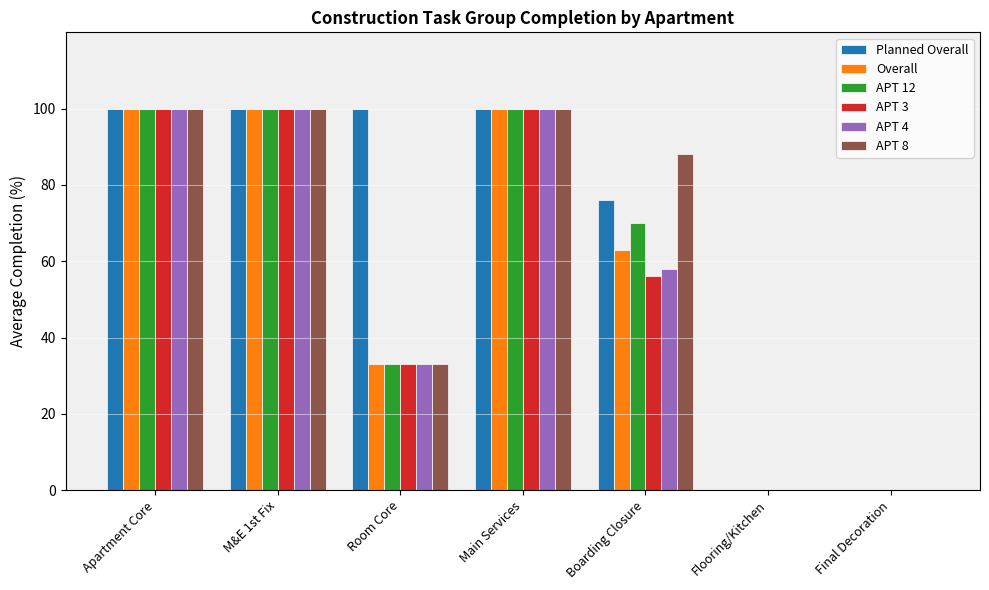

How many categories are shown in the chart?

7